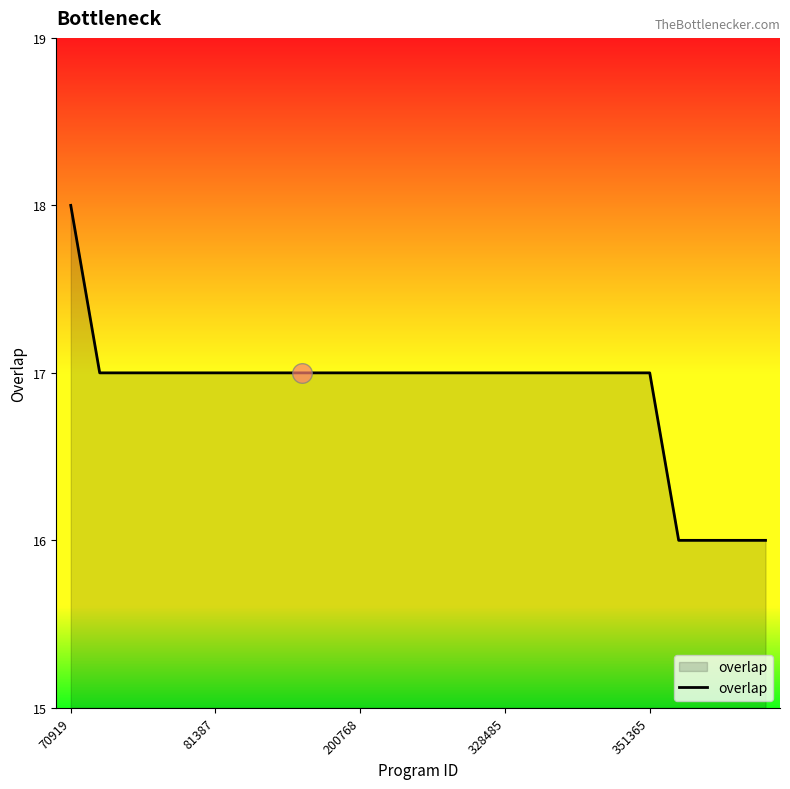

What is the maximum value shown in the chart?

18